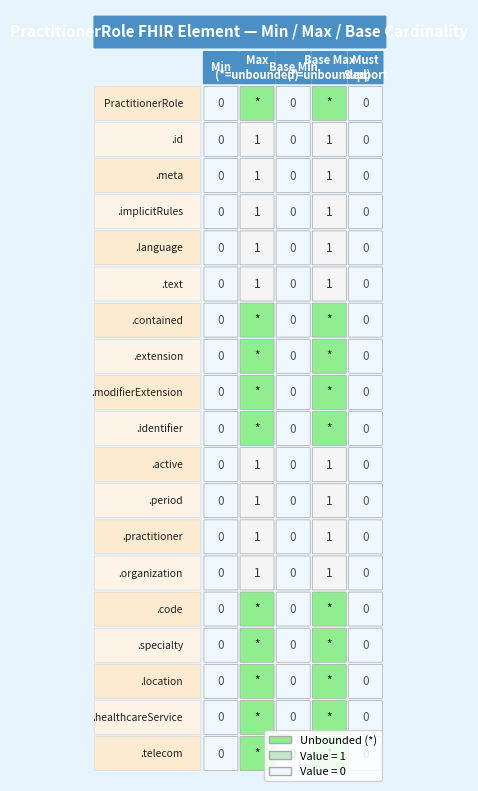

Reading left to right, transcribe all the data shown in this chart.

Min: 0=0	1=0	2=0	3=0	4=0	5=0	6=0	7=0	8=0	9=0	10=0	11=0	12=0	13=0	14=0	15=0	16=0	17=0	18=0
Max_num: 0=9	1=1	2=1	3=1	4=1	5=1	6=9	7=9	8=9	9=9	10=1	11=1	12=1	13=1	14=9	15=9	16=9	17=9	18=9
Base_Min: 0=0	1=0	2=0	3=0	4=0	5=0	6=0	7=0	8=0	9=0	10=0	11=0	12=0	13=0	14=0	15=0	16=0	17=0	18=0
Base_Max_num: 0=9	1=1	2=1	3=1	4=1	5=1	6=9	7=9	8=9	9=9	10=1	11=1	12=1	13=1	14=9	15=9	16=9	17=9	18=9
Must_Support: 0=0	1=0	2=0	3=0	4=0	5=0	6=0	7=0	8=0	9=0	10=0	11=0	12=0	13=0	14=0	15=0	16=0	17=0	18=0